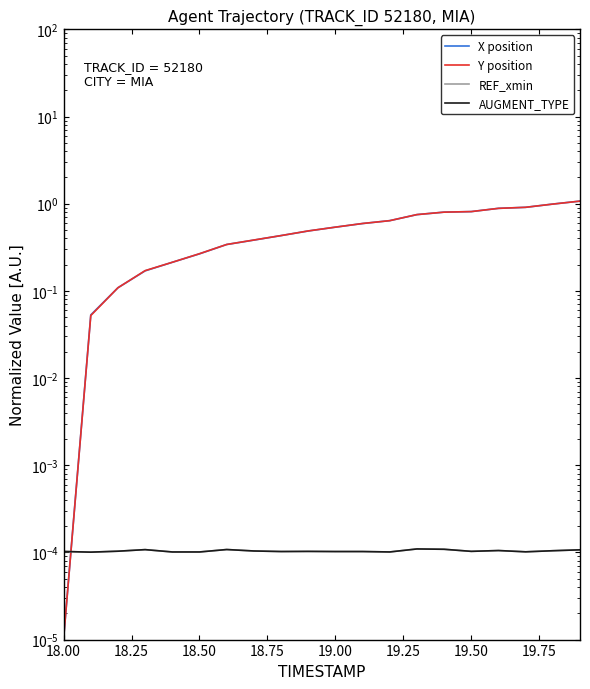

Is it true that AUGMENT_TYPE equals 0.0 at 19.50?

False